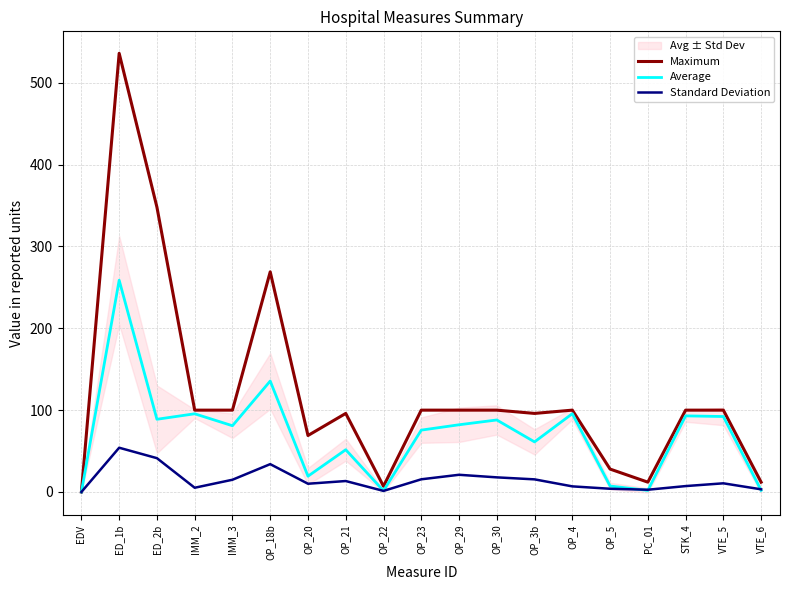

What is the difference between the maximum and second lowest values in the Maximum series?

529.0